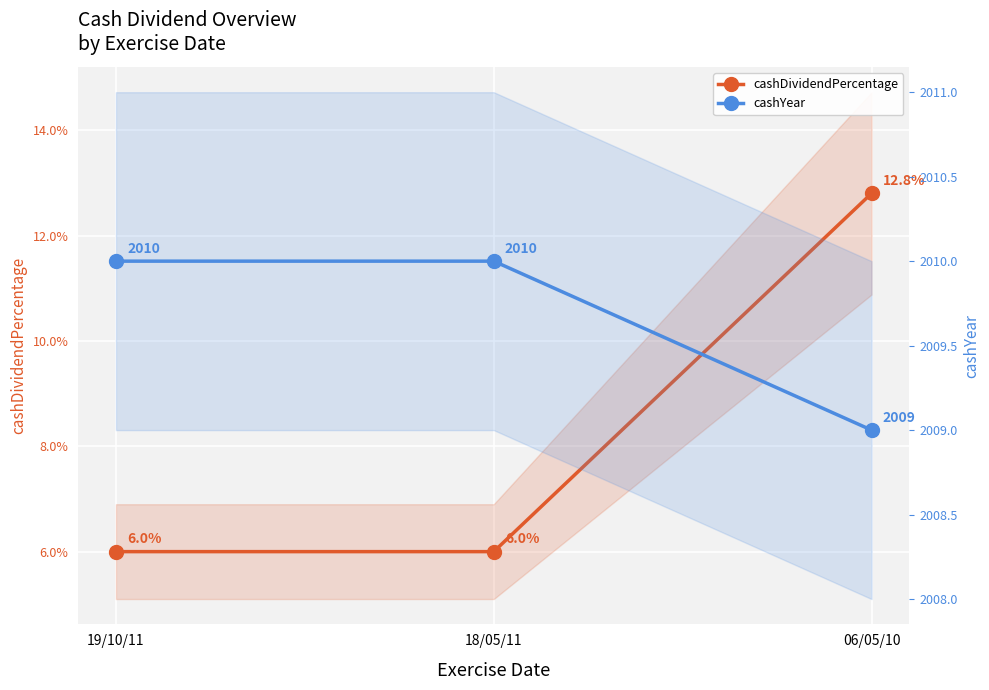

What is the label of the 1st point from the right?

06/05/10